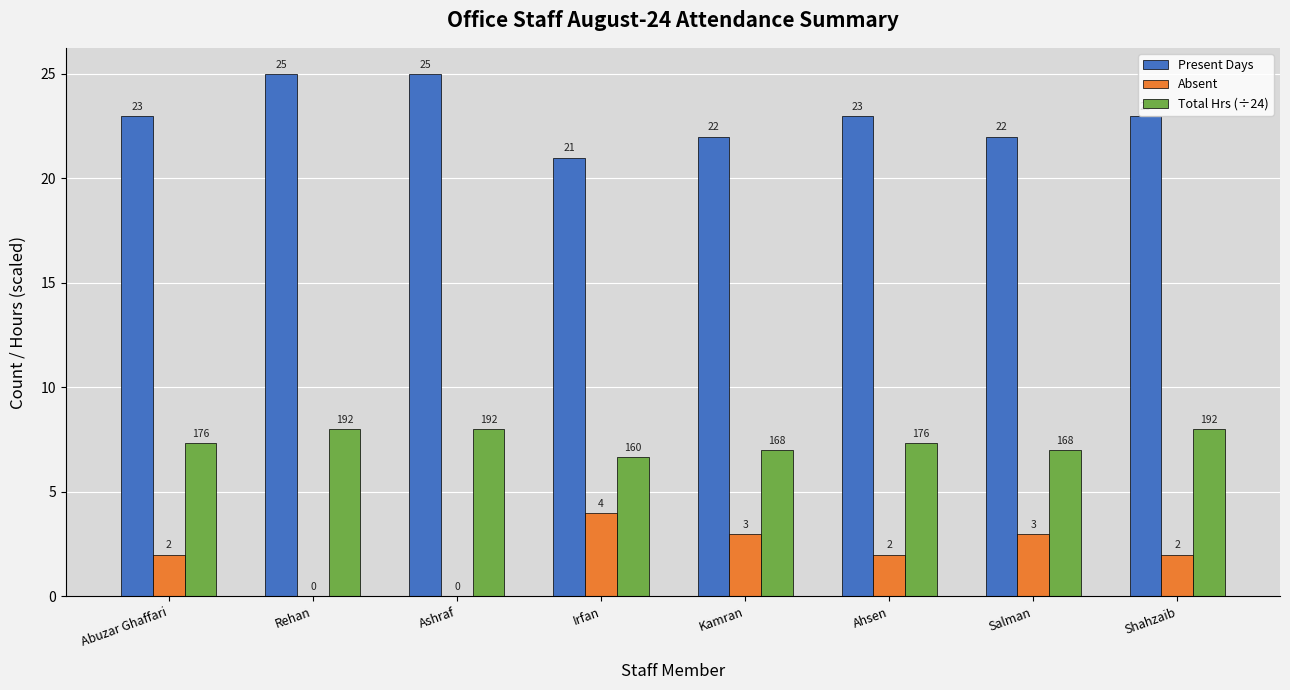

True or false: Absent has a value of 1.2 at Shahzaib.

False